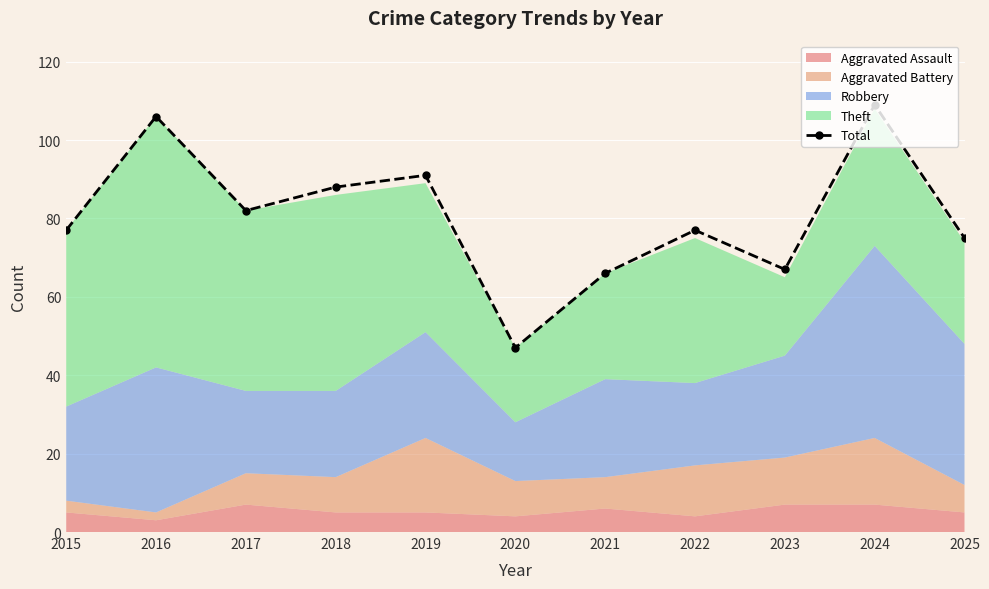

Reading right to left, extract all data points from this chart.

2025=75	2024=109	2023=67	2022=77	2021=66	2020=47	2019=91	2018=88	2017=82	2016=106	2015=77